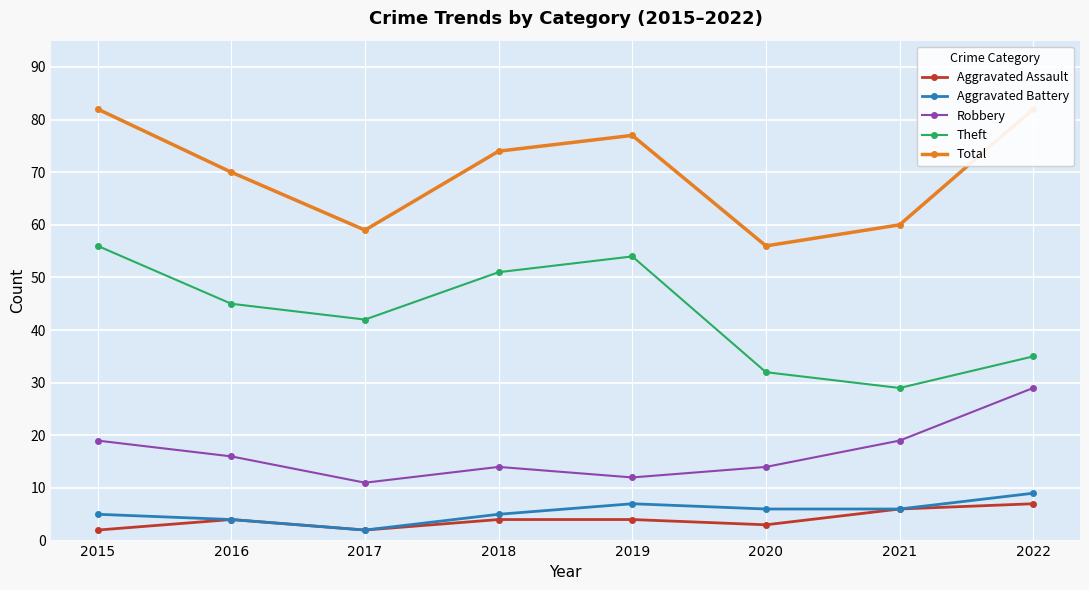

Which category has the highest value in the Robbery series?

2022